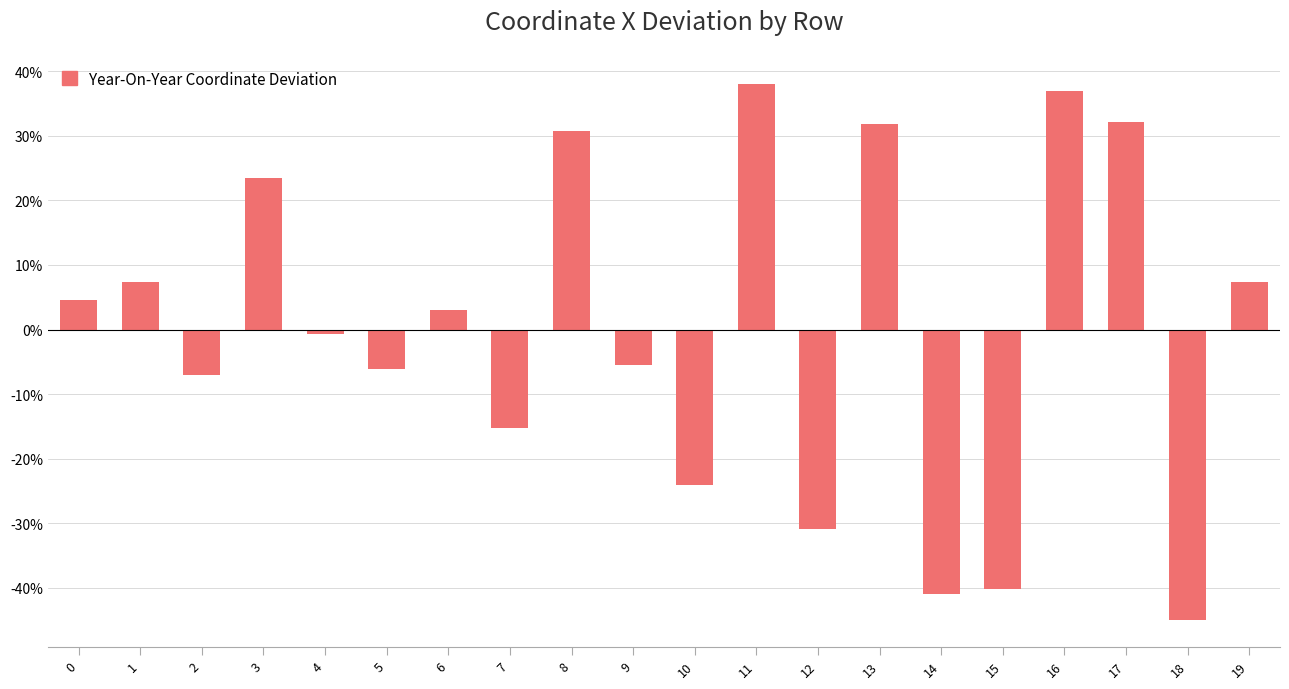

How many values are below 3?

10